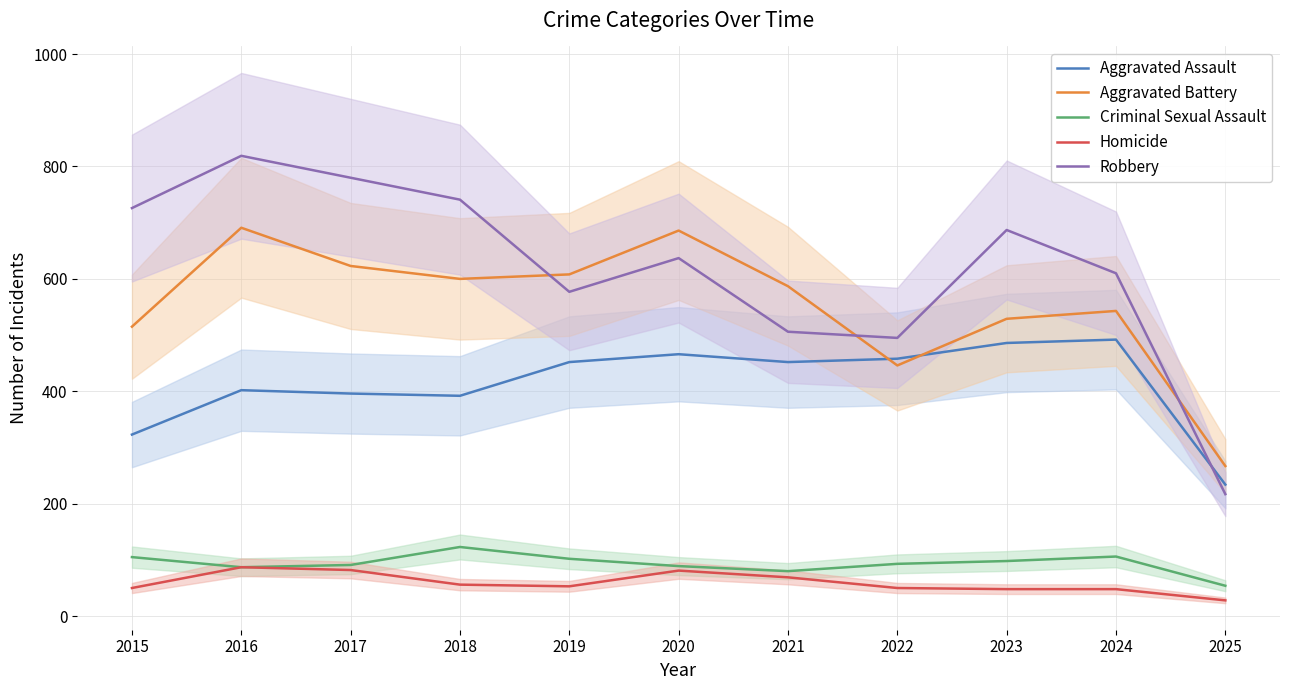

Reading left to right, transcribe all the data shown in this chart.

Aggravated Assault: 2015=323	2016=402	2017=396	2018=392	2019=452	2020=466	2021=452	2022=458	2023=486	2024=492	2025=234
Aggravated Battery: 2015=515	2016=691	2017=623	2018=600	2019=608	2020=686	2021=587	2022=446	2023=529	2024=543	2025=267
Criminal Sexual Assault: 2015=105	2016=87	2017=91	2018=123	2019=102	2020=89	2021=80	2022=93	2023=98	2024=106	2025=54
Homicide: 2015=50	2016=87	2017=82	2018=56	2019=53	2020=81	2021=69	2022=50	2023=48	2024=48	2025=28
Robbery: 2015=726	2016=819	2017=780	2018=741	2019=577	2020=637	2021=506	2022=495	2023=687	2024=610	2025=217